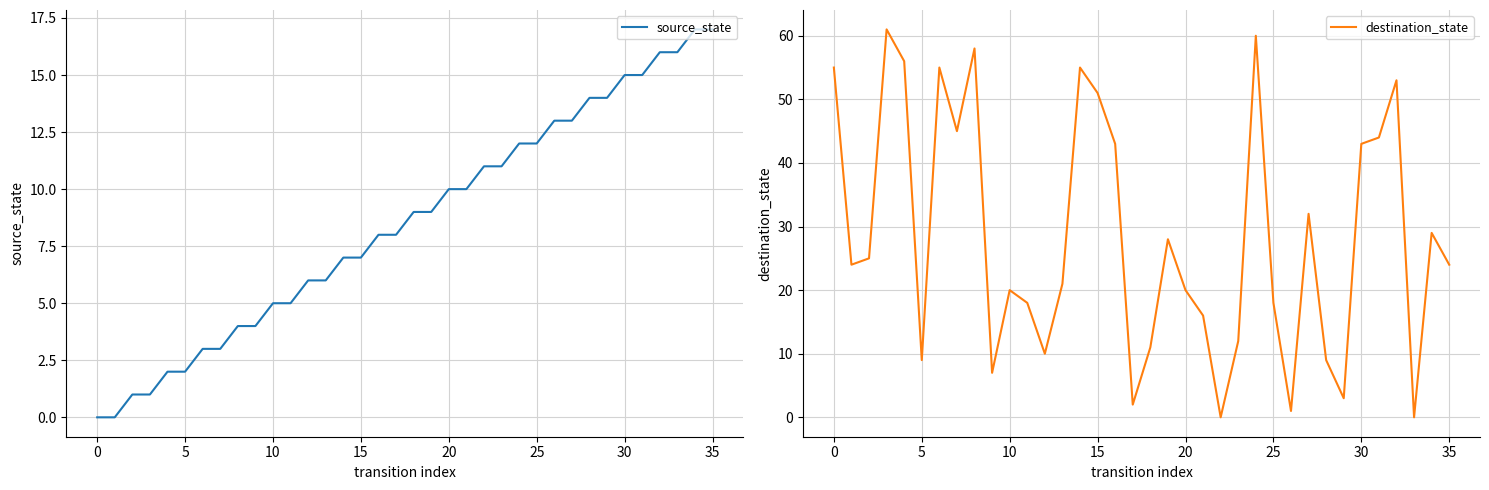

What is the greatest value displayed?

61